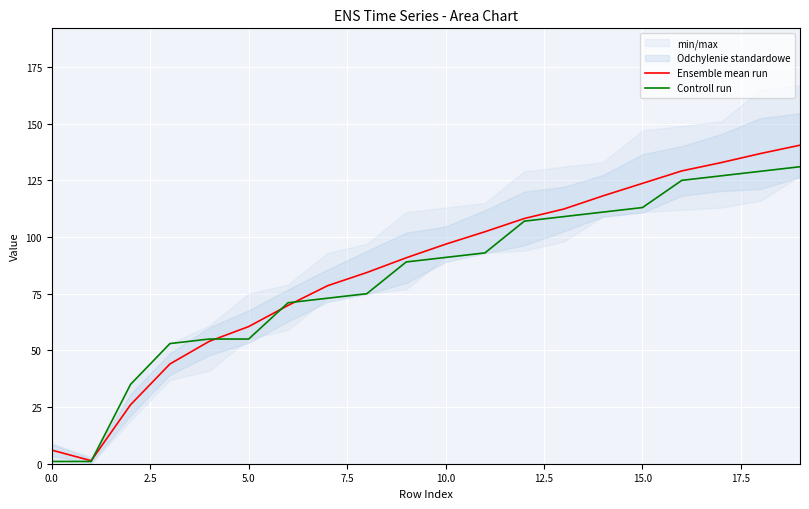

Is it true that Controll run equals 89.0 at 9?

True